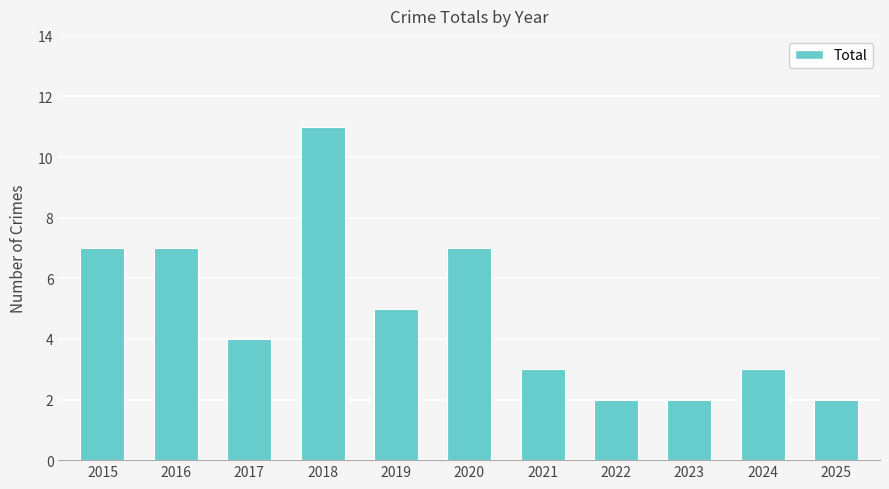

Are the bars grouped side by side (vs. stacked)?

No